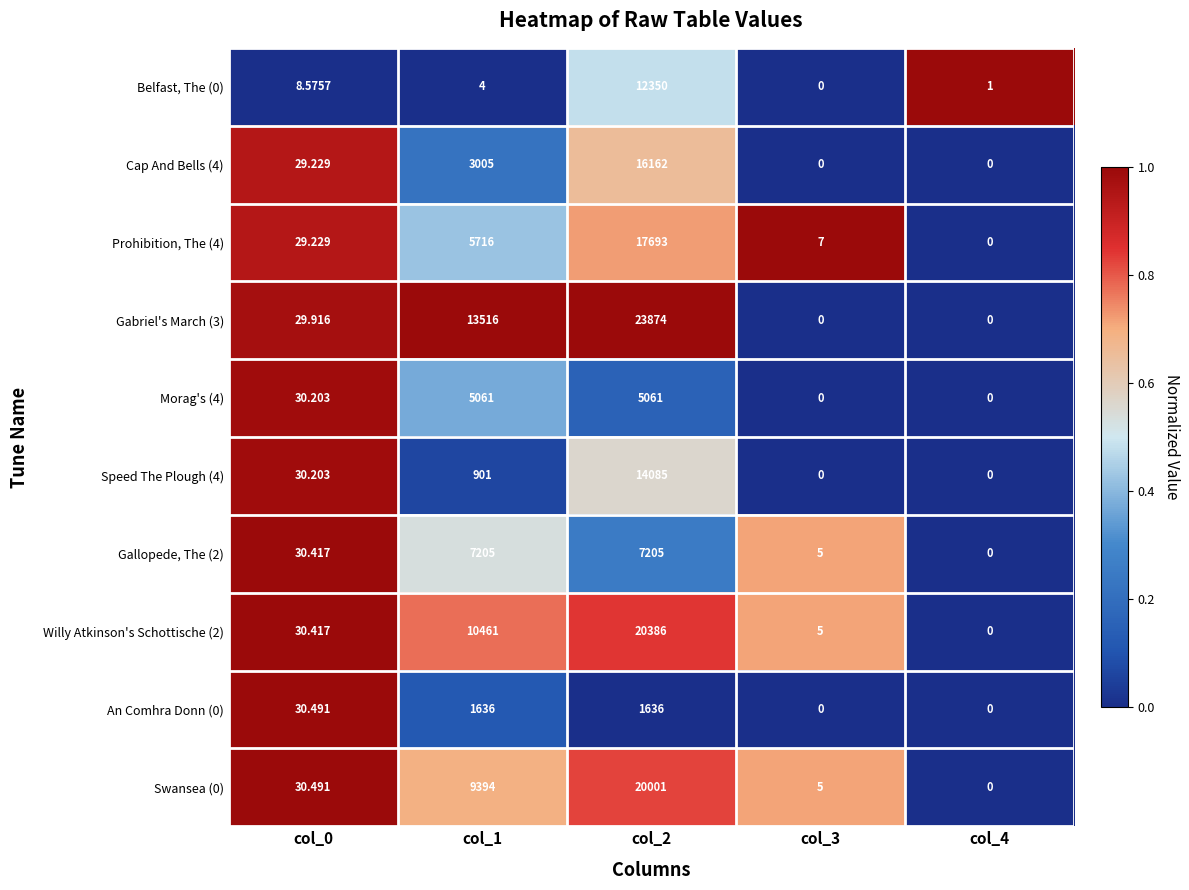

Is the value of An Comhra Donn (0) at col_0 greater than the value of Belfast, The (0) at col_2?

No